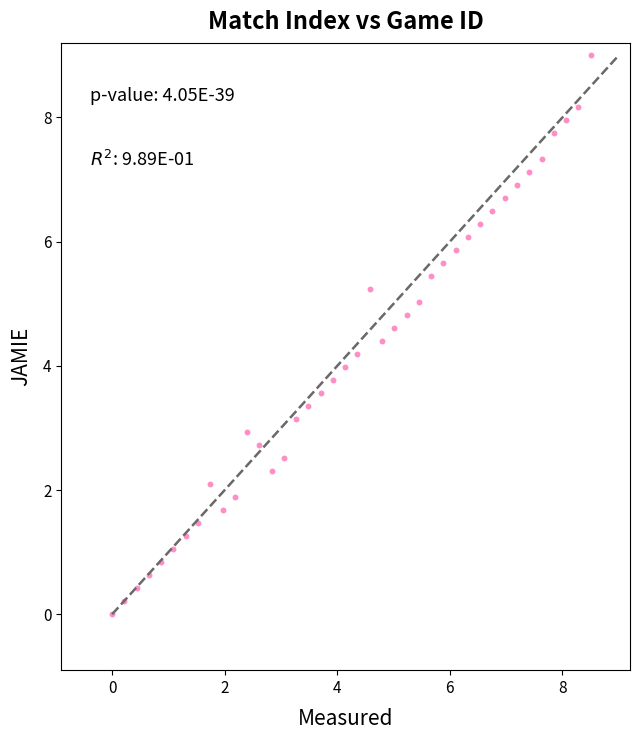

What is the range of Y values (max minus min)?

9.0